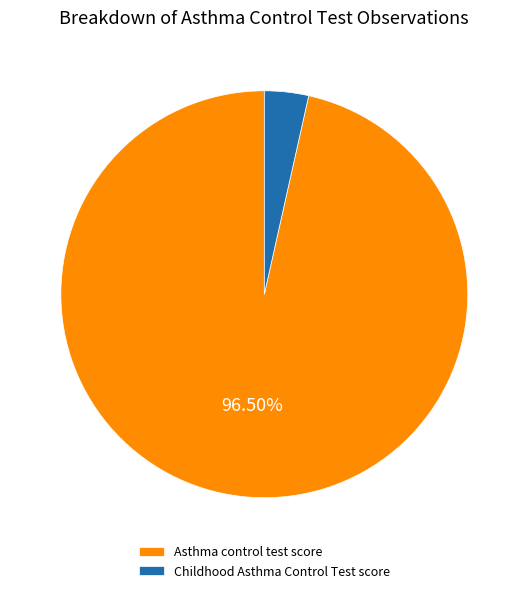

To the nearest percent, what is the difference between the Childhood Asthma Control Test score and Asthma control test score slice percentages?

93%